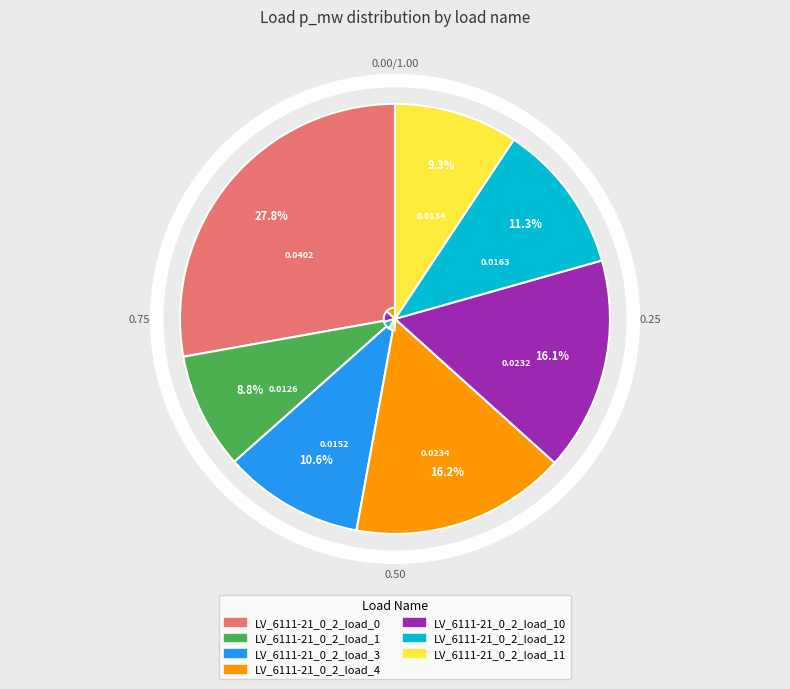

Which slice is the largest?

LV_6111-21_0_2_load_0